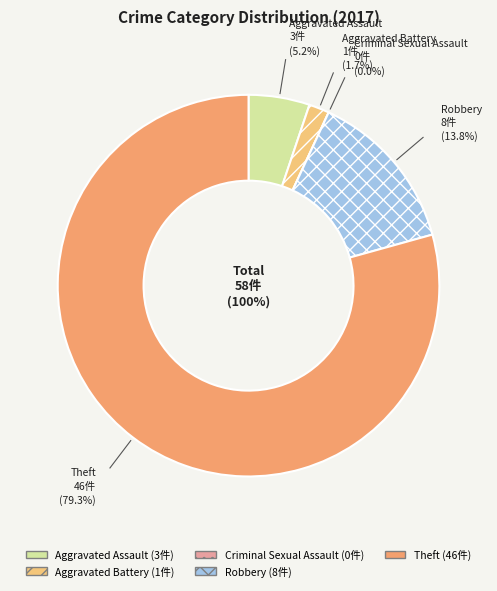

How many segments does this pie chart have?

5